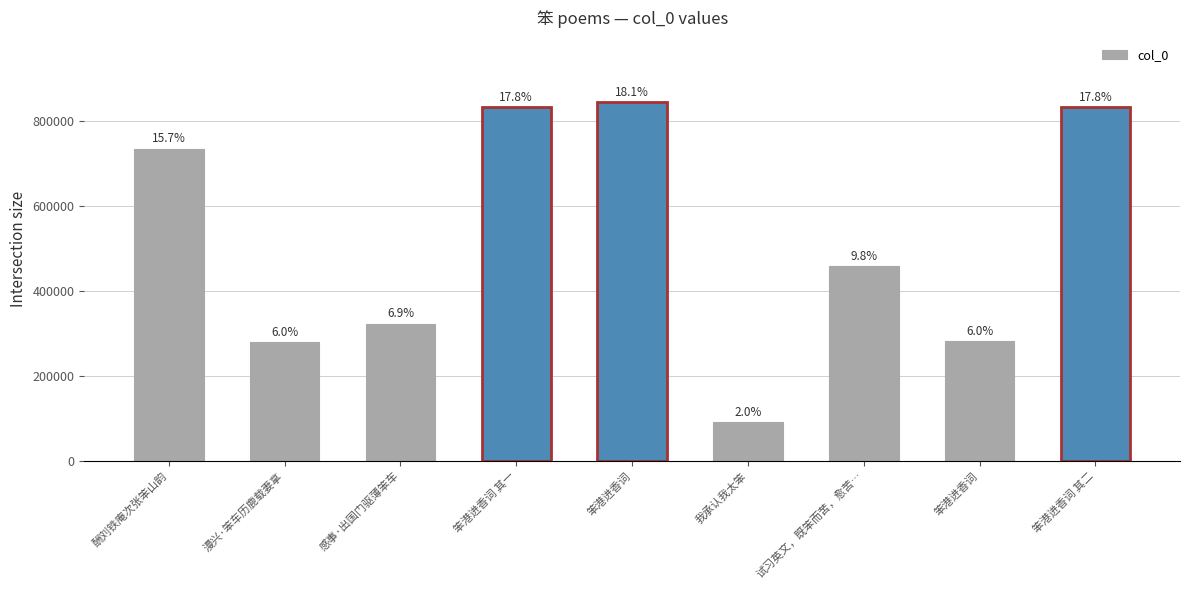

Are the bars horizontal?

No